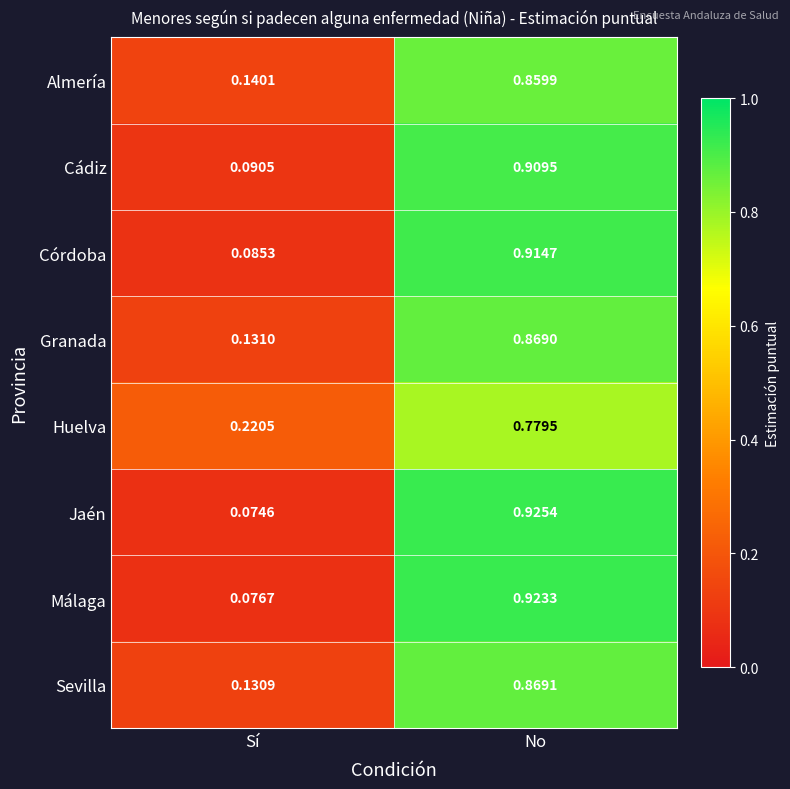

Rank the series at No from highest to lowest value.

Jaén, Málaga, Córdoba, Cádiz, Sevilla, Granada, Almería, Huelva